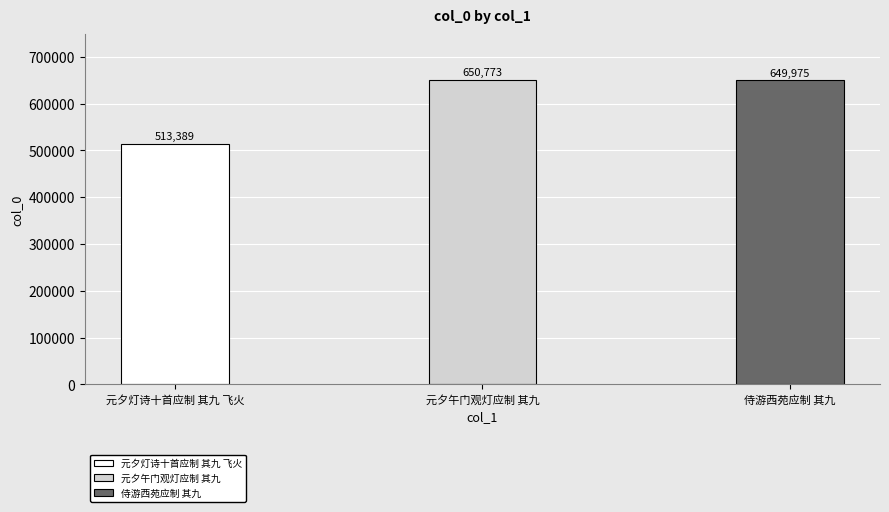

Reading left to right, transcribe all the data shown in this chart.

元夕灯诗十首应制 其九 飞火=513389	元夕午门观灯应制 其九=650773	侍游西苑应制 其九=649975